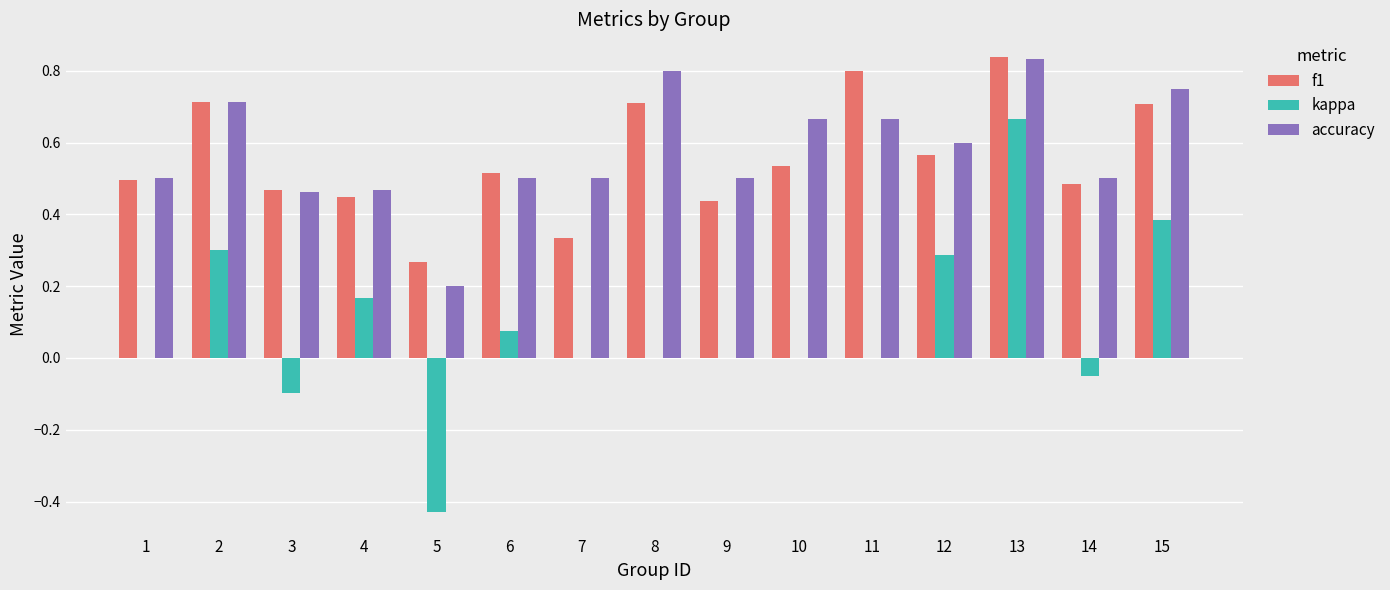

How many series are shown in this chart?

3